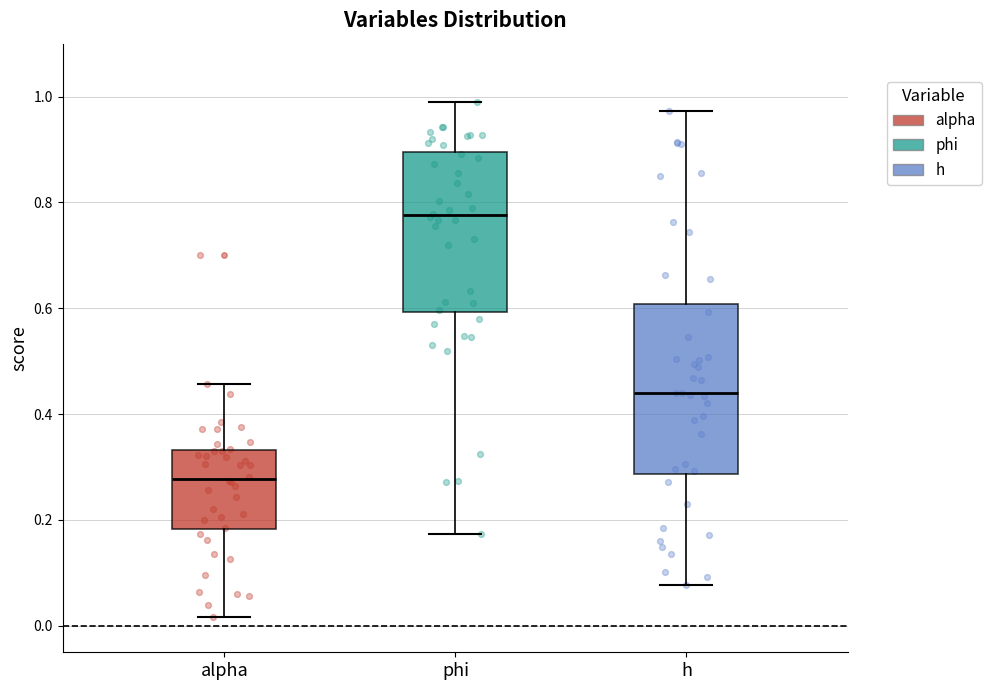

Reading left to right, transcribe this box plot: for each box, give where its median line is, the range the box spans, and where its two whiskers end, as read against the y-axis. The values are not printed on the chart, so give them approximately, as read against the axis.

alpha: median 0.28, box 0.18 to 0.34, whiskers 0.02 to 0.46
phi: median 0.78, box 0.60 to 0.90, whiskers 0.18 to 0.98
h: median 0.44, box 0.28 to 0.60, whiskers 0.08 to 0.98